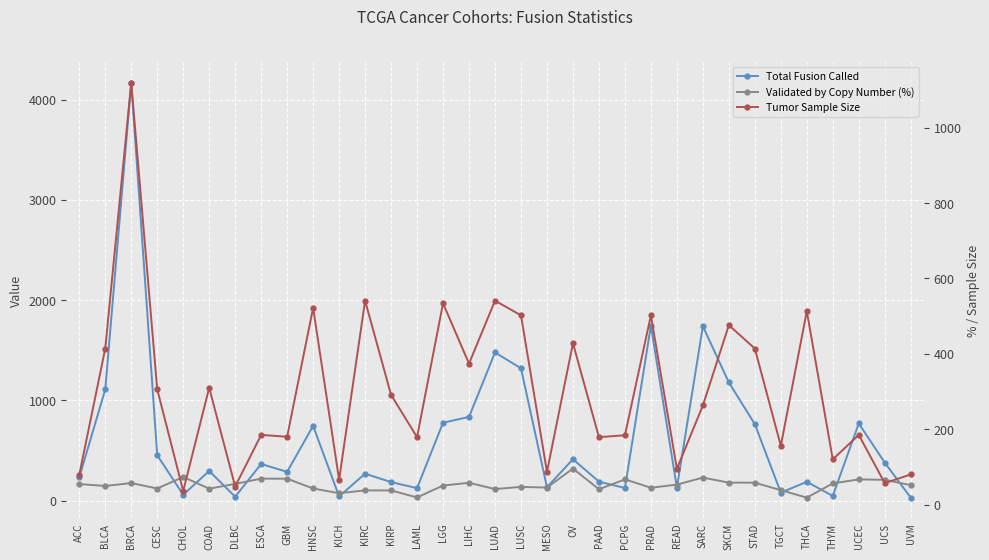

What is the average value of the Tumor Sample Size series?

302.0